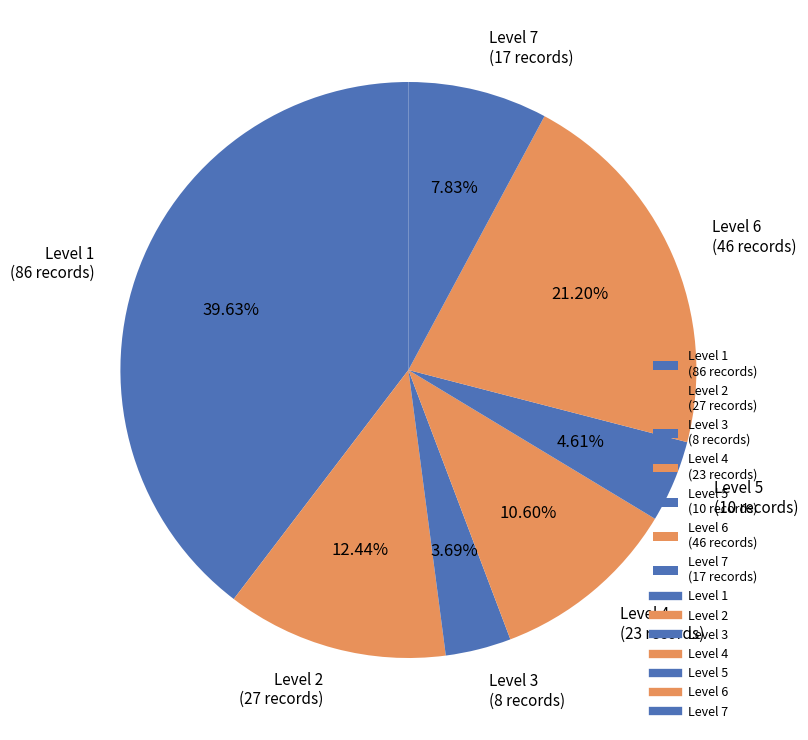

Which category has the smallest portion of the pie?

Level 3 (8 records)